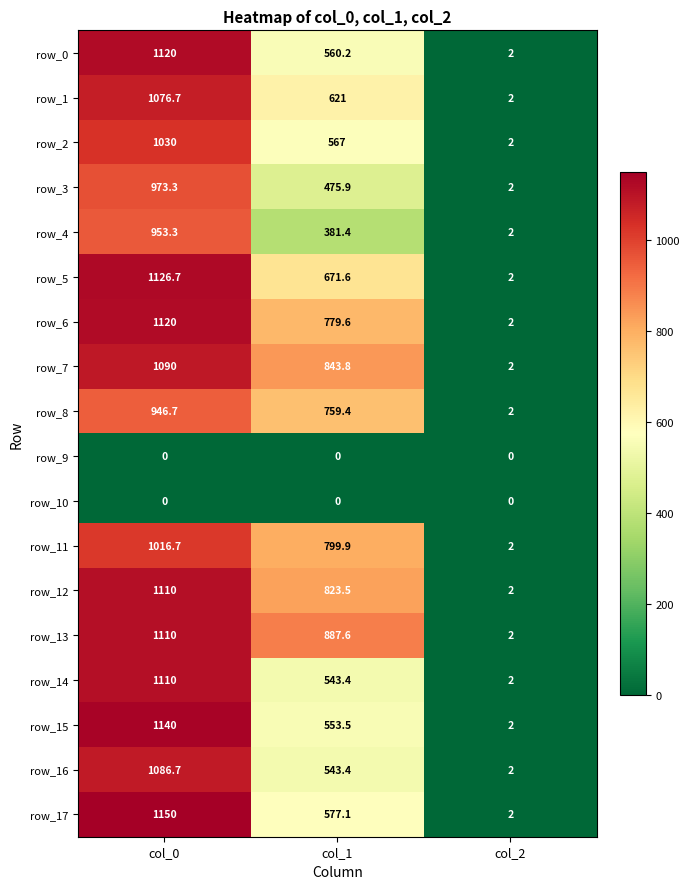

Which series has the largest range (max minus min)?

row_17